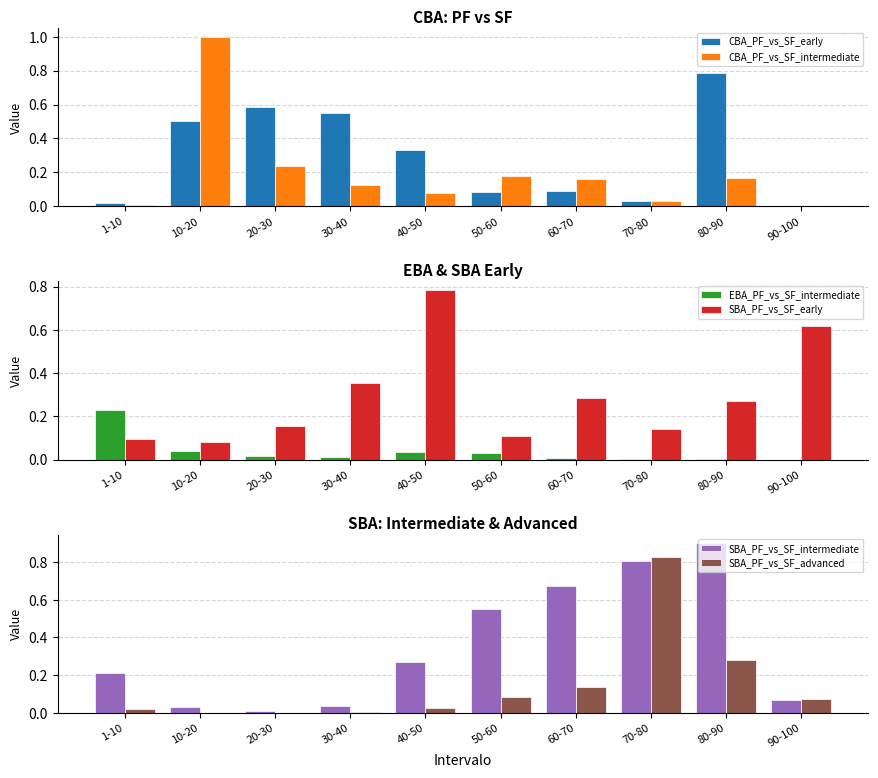

What is the average value of the CBA_PF_vs_SF_intermediate series?

0.2